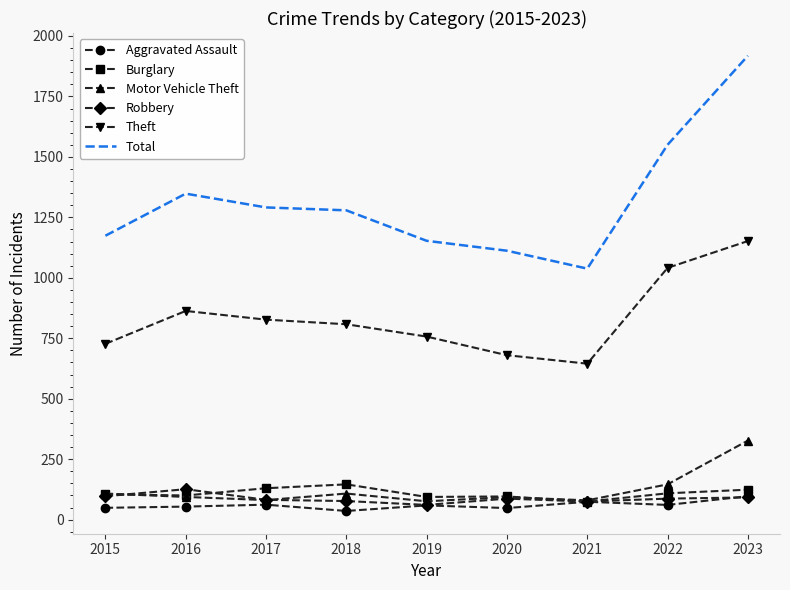

Which series has the largest total across all categories?

Total